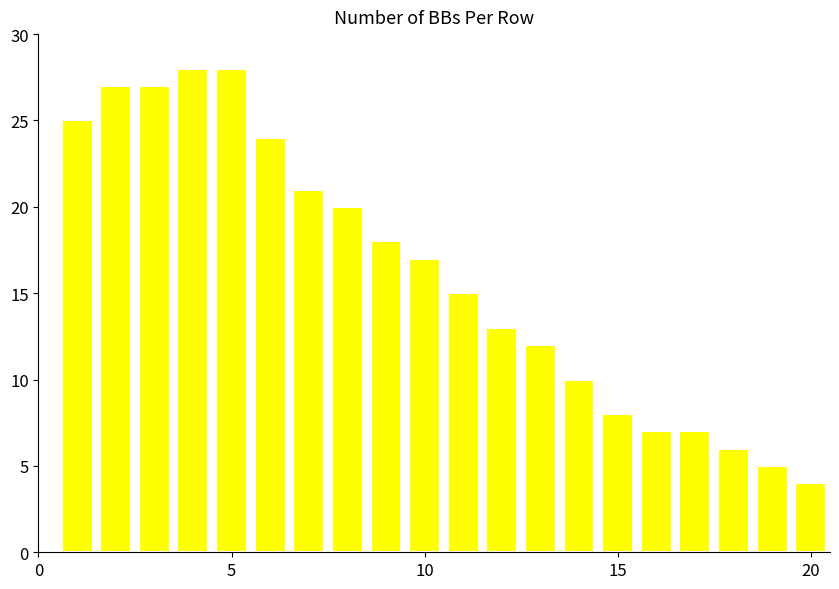

What is the difference between the second highest and second lowest values?

23